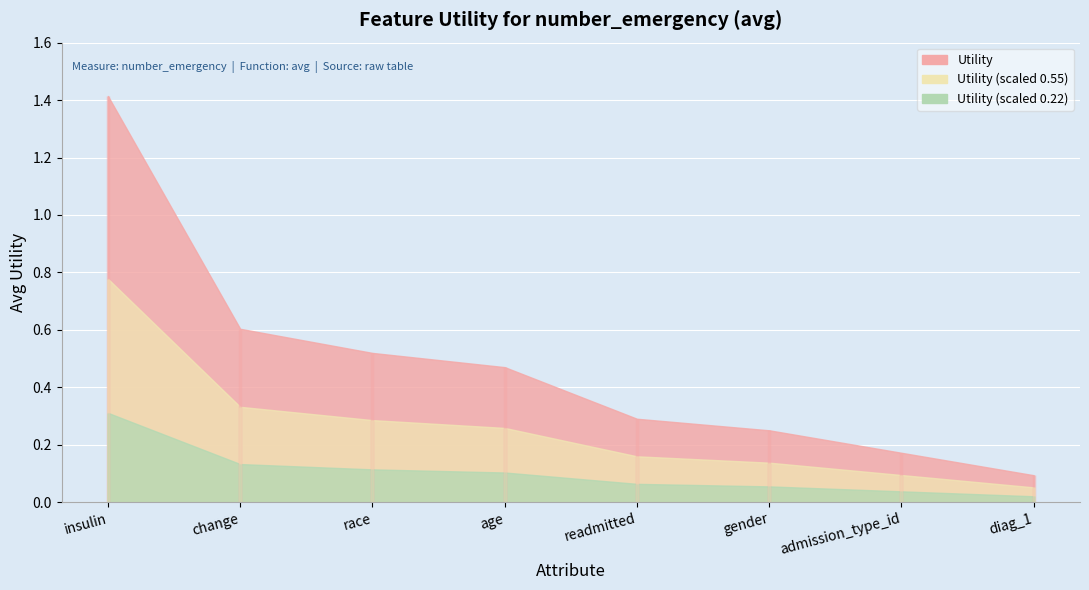

What is the maximum value shown in the chart?

1.4